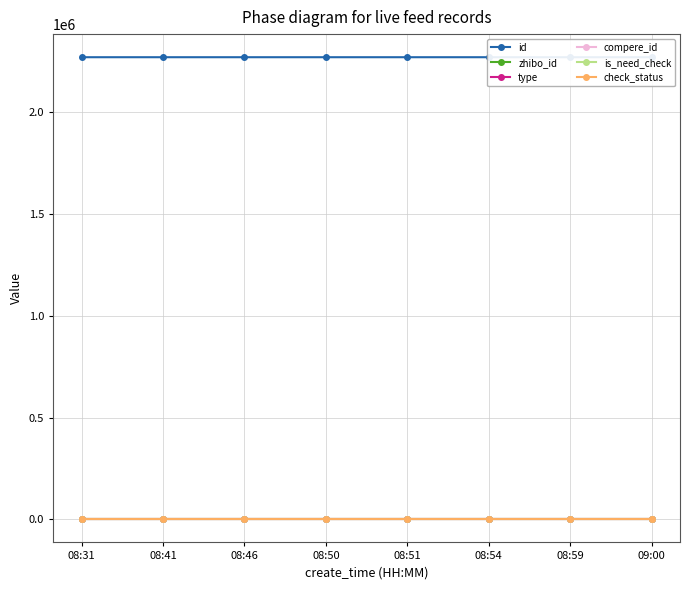

What is the label of the 6th point from the left?

08:54